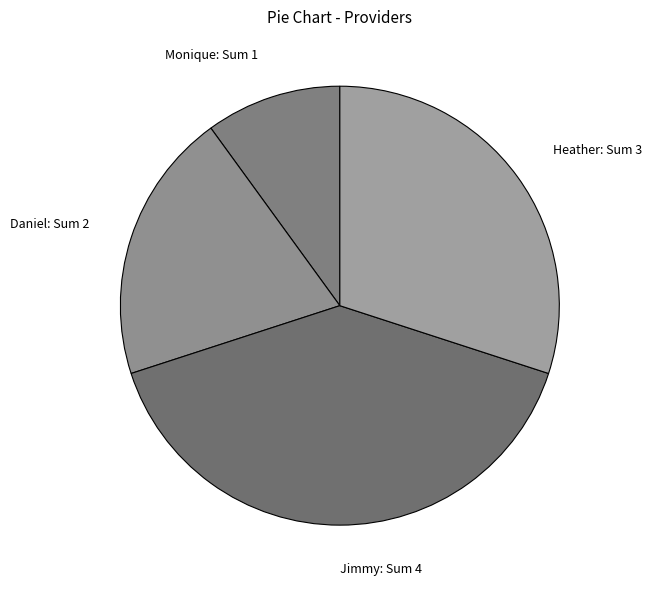

Is it true that Jimmy is 30% of the pie?

False